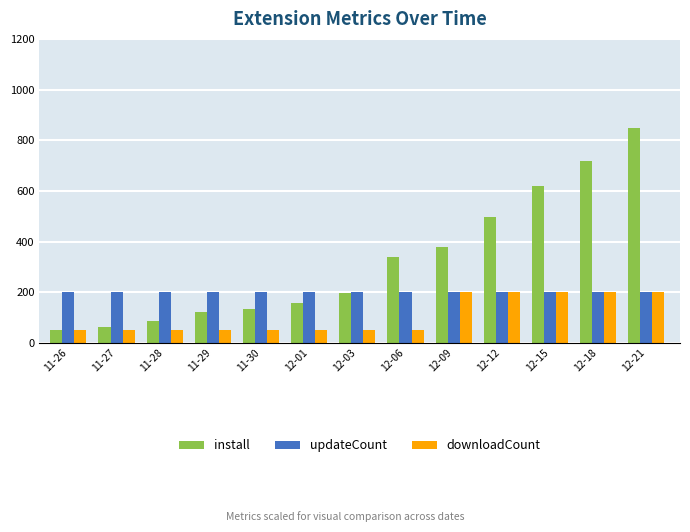

Which series has the widest spread of values?

install